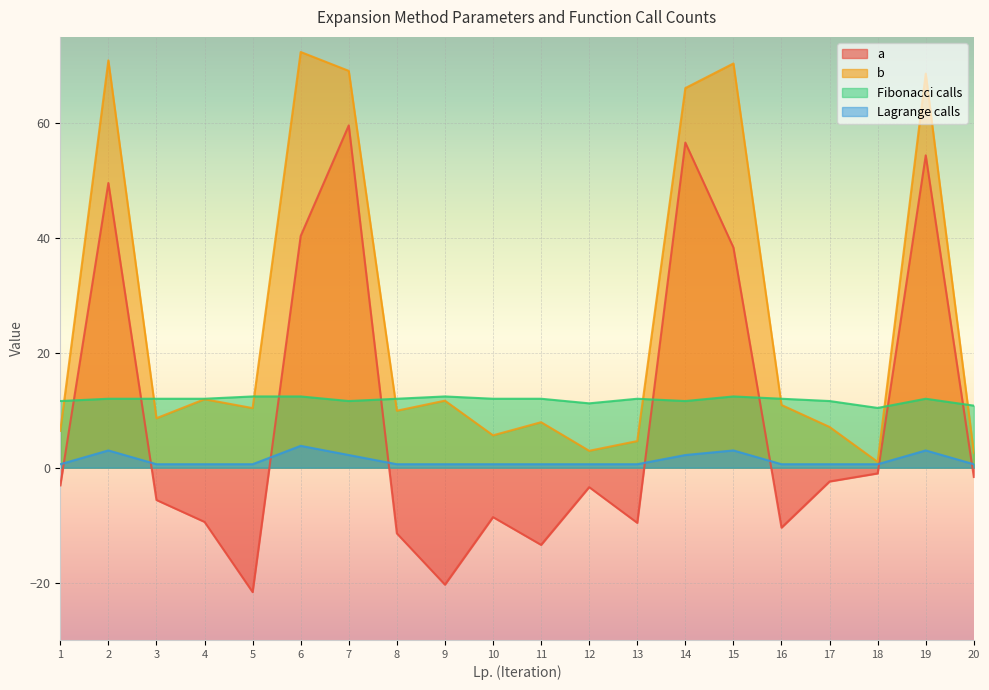

Does the chart display data point markers on the line(s)?

No